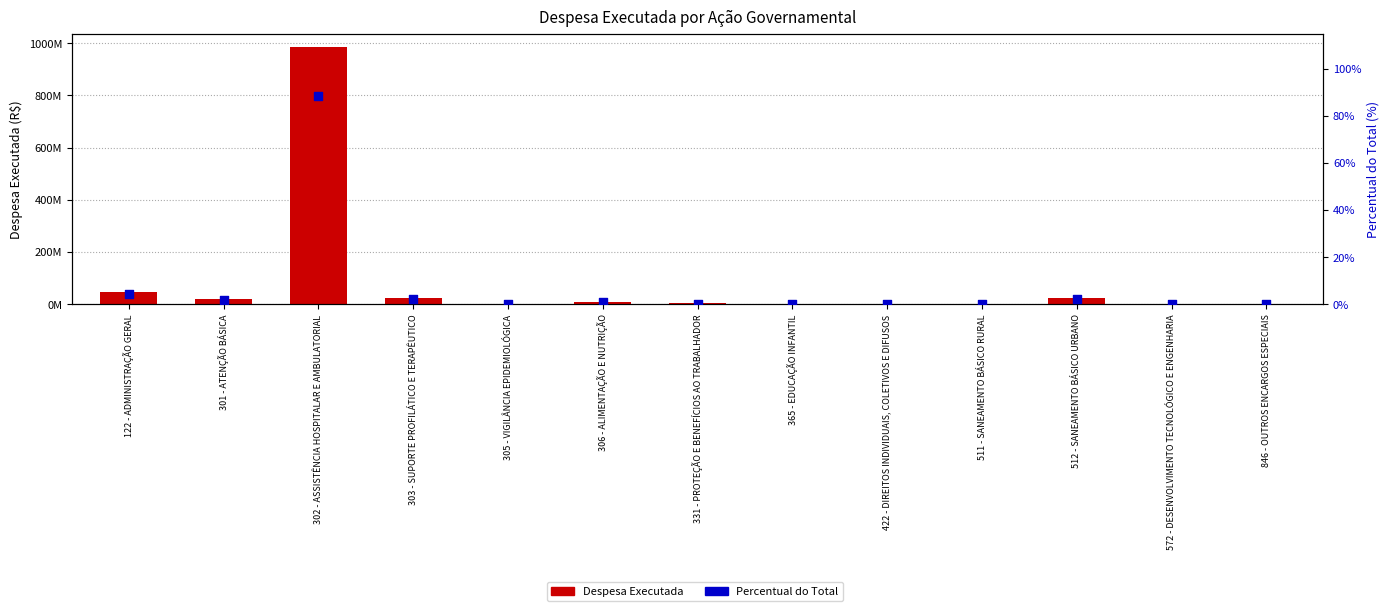

Is the value of Despesa Executada at 302 - ASSISTÊNCIA HOSPITALAR E AMBULATORIAL greater than the value of Percentual do Total at 365 - EDUCAÇÃO INFANTIL?

Yes